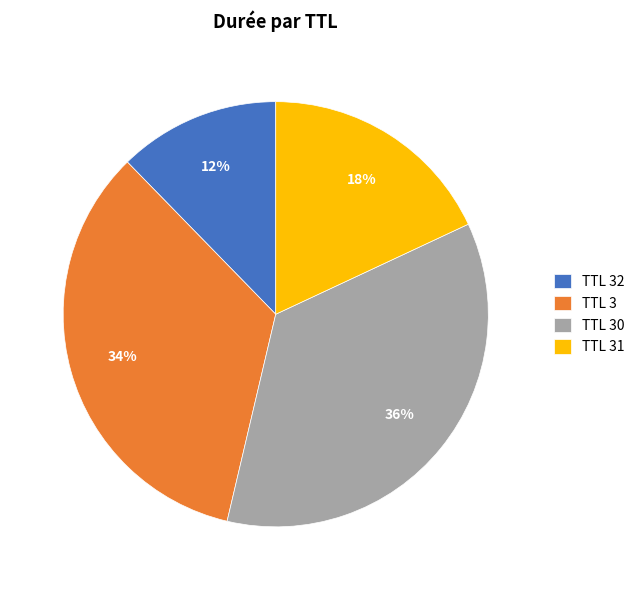

Does TTL 32 account for over 50% of the chart?

No